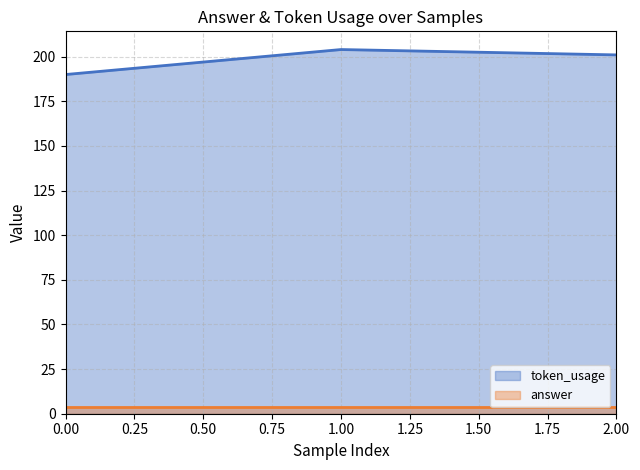

How many lines are shown in the chart?

2